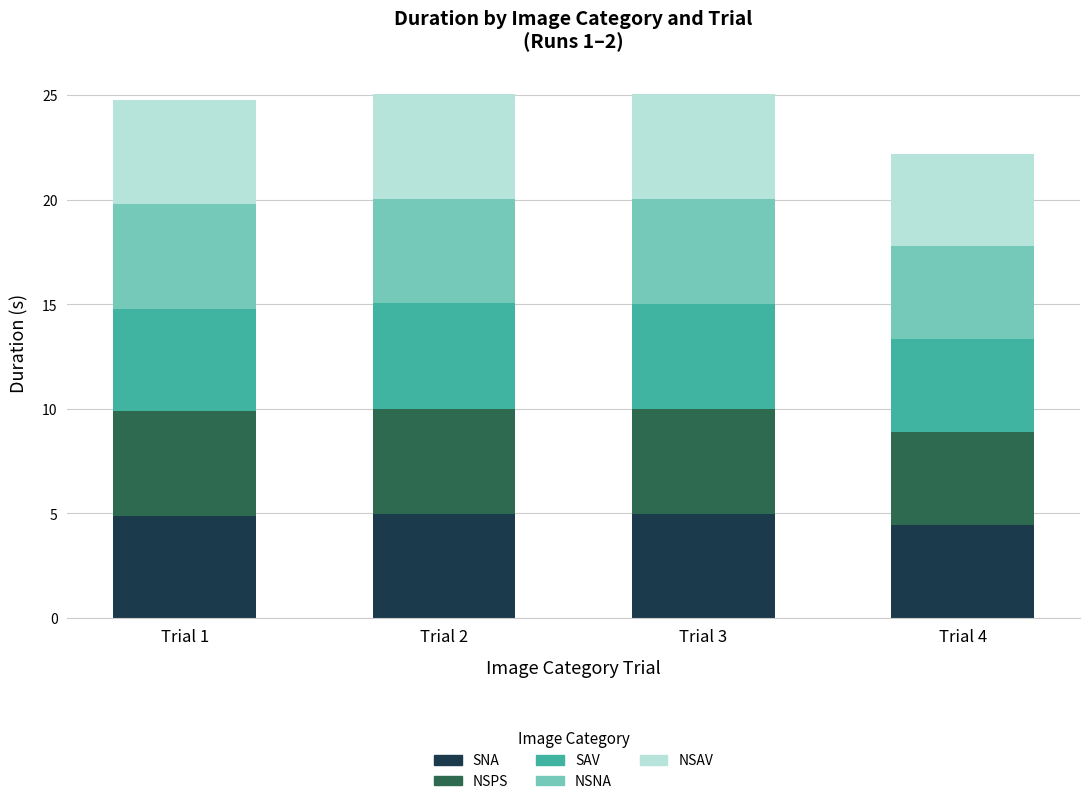

True or false: SNA has a value of 4.5 at Trial 4.

True